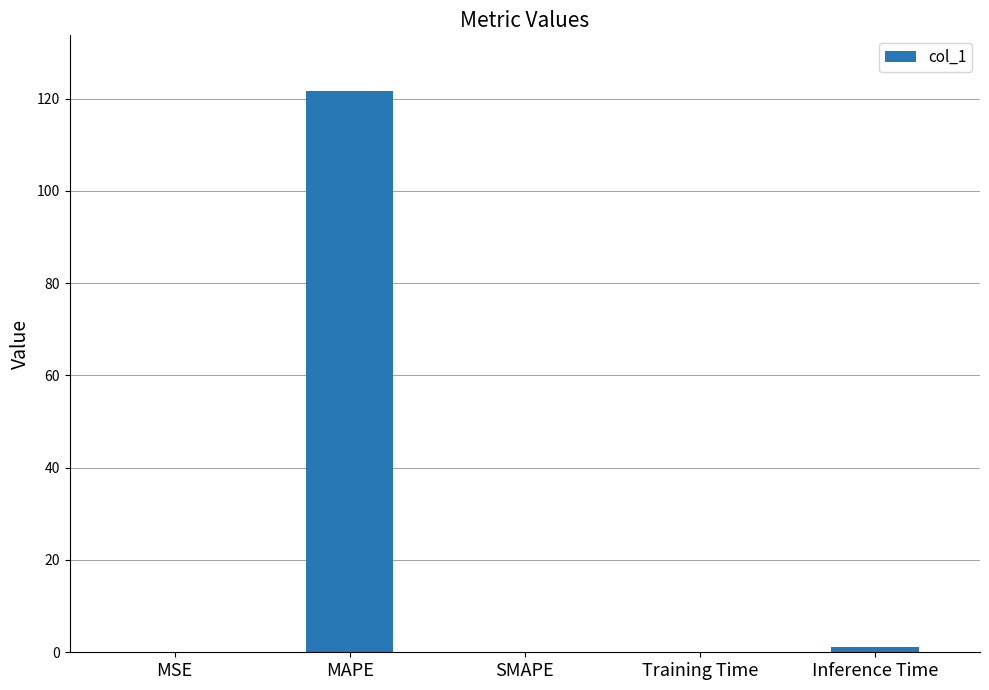

Which has a higher value, SMAPE or Inference Time?

Inference Time